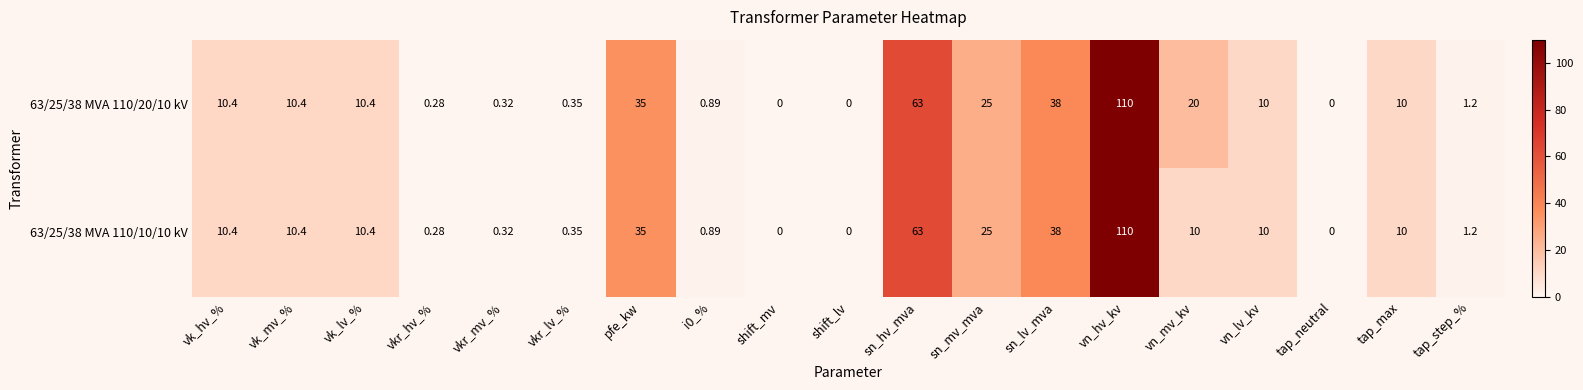

At which label is 63/25/38 MVA 110/10/10 kV closest to 55?

sn_hv_mva